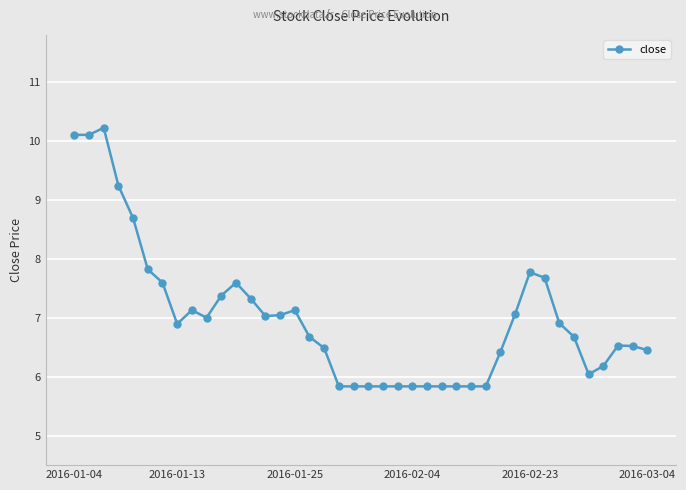

How many data points are above 6?

29